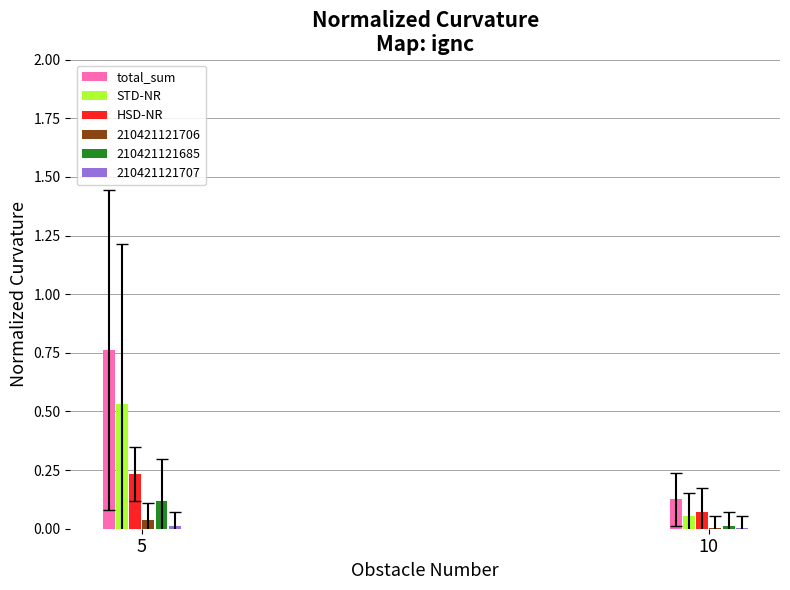

What is the sum of all STD-NR values?

0.6